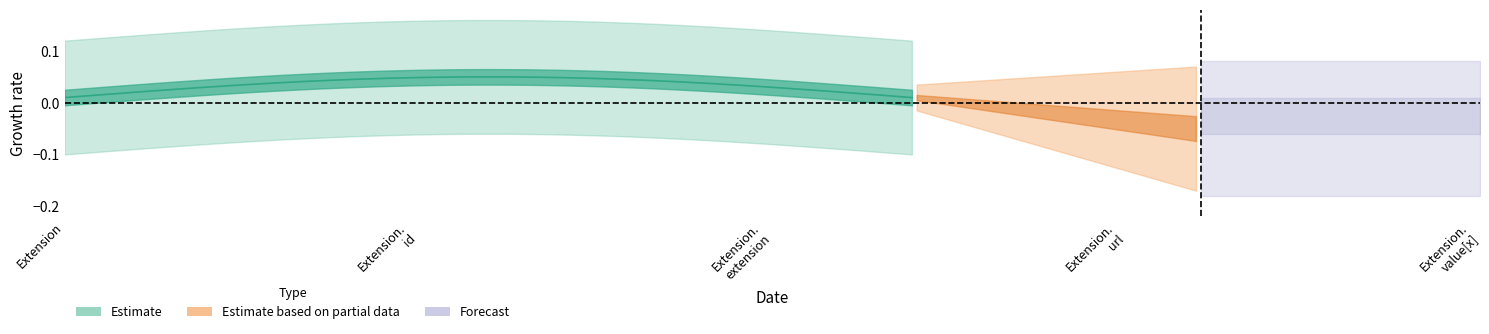

The Min series shows 0 at Extension.extension. True or false?

True